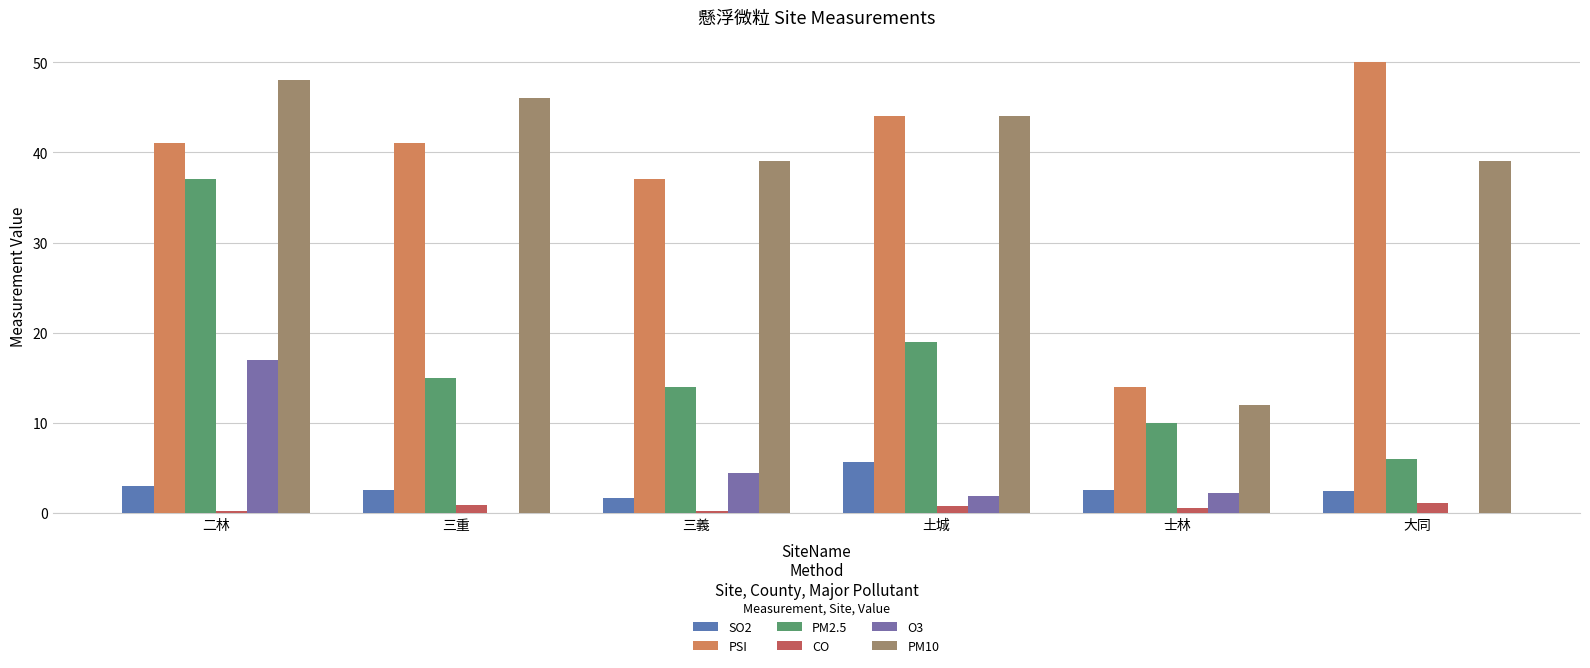

Reading left to right, extract all data points from this chart.

SO2: 3.0	2.5	1.7	5.6	2.5	2.4
PSI: 41.0	41.0	37.0	44.0	14.0	50.0
PM2.5: 37.0	15.0	14.0	19.0	10.0	6.0
CO: 0.2	0.8	0.2	0.7	0.6	1.1
O3: 17.0	0.0	4.4	1.9	2.2	0.0
PM10: 48.0	46.0	39.0	44.0	12.0	39.0